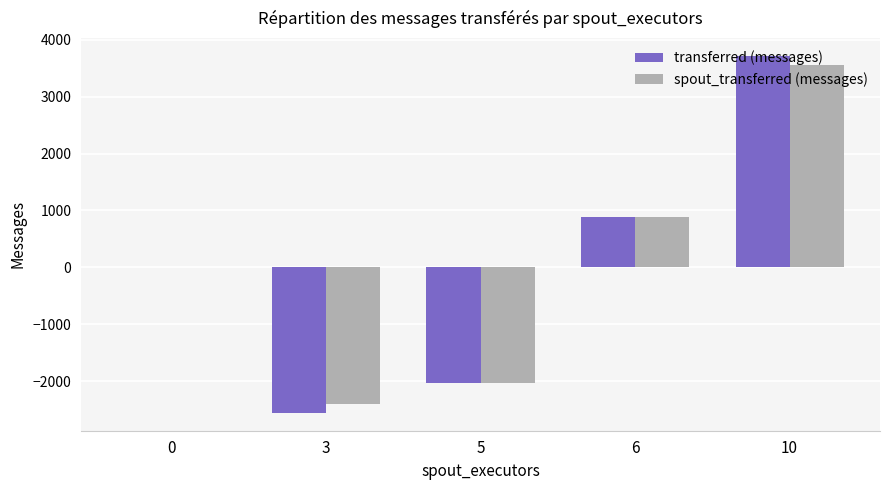

Is it true that transferred (messages) equals 3418 at 0?

False